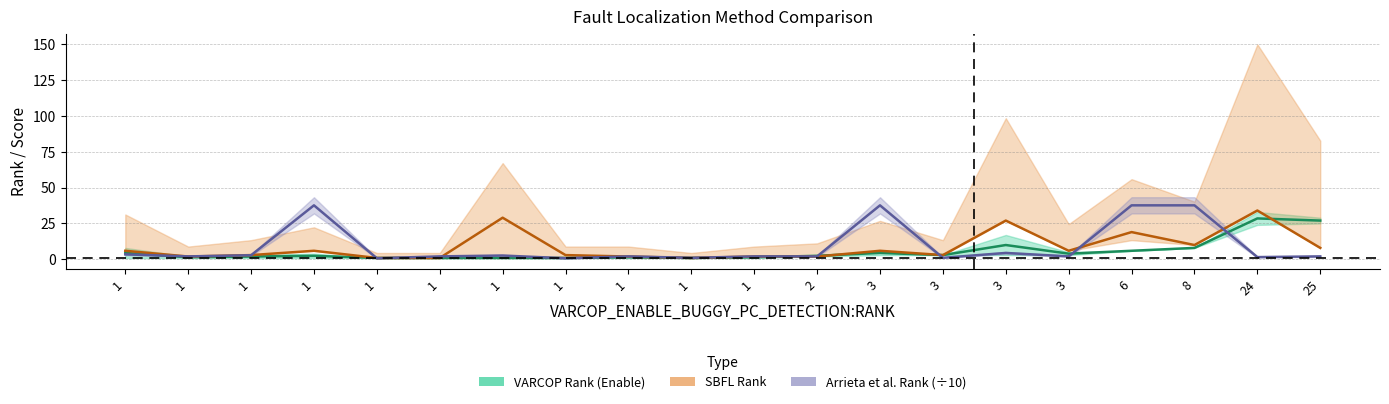

Where does the VARCOP Rank series first go above 2?

1